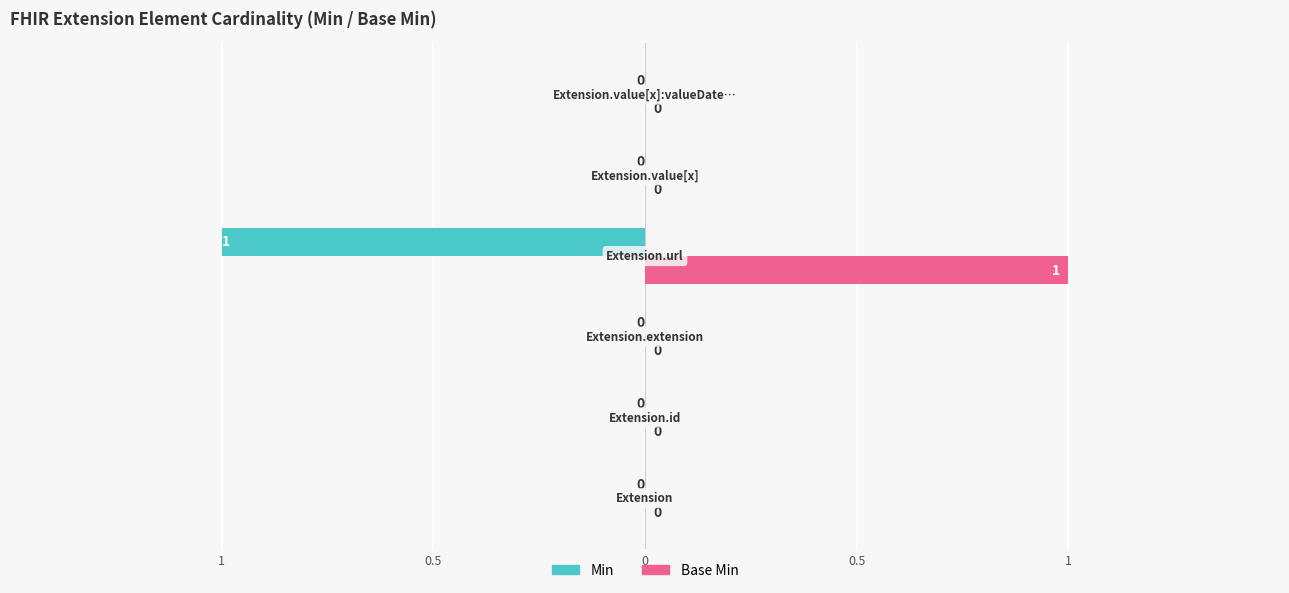

What are all the series names shown in the legend?

Min, Base Min